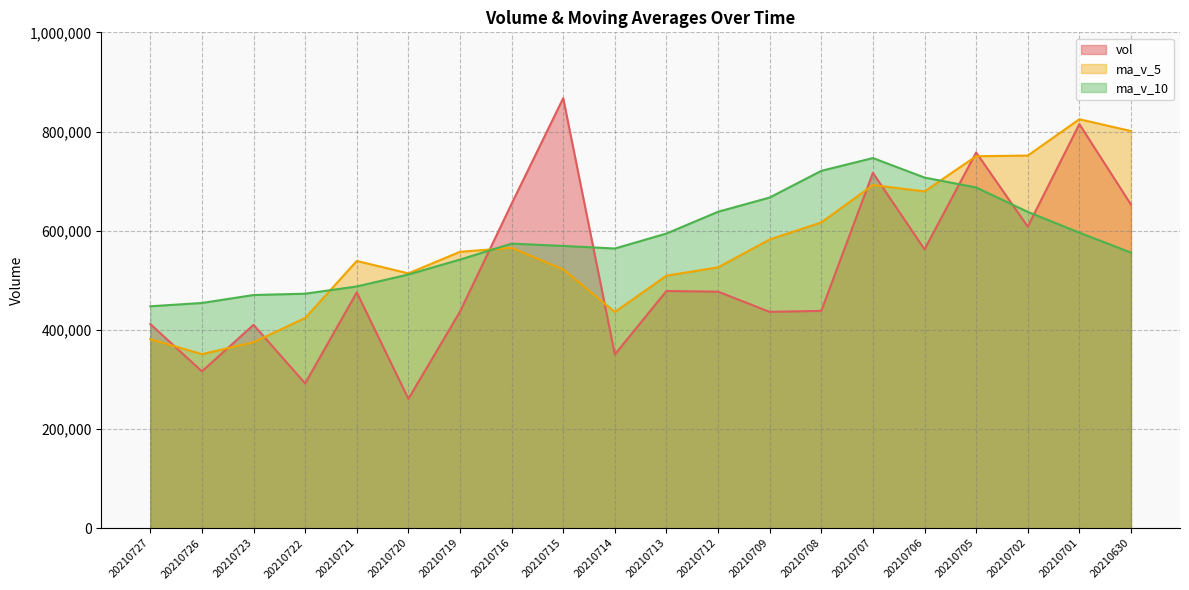

Which series has the largest total across all categories?

ma_v_10